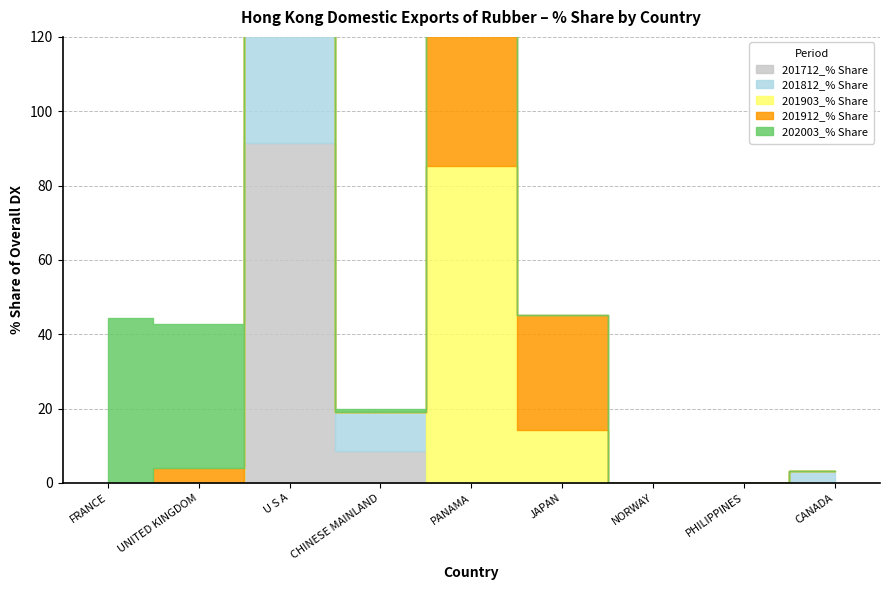

How many lines are shown in the chart?

5